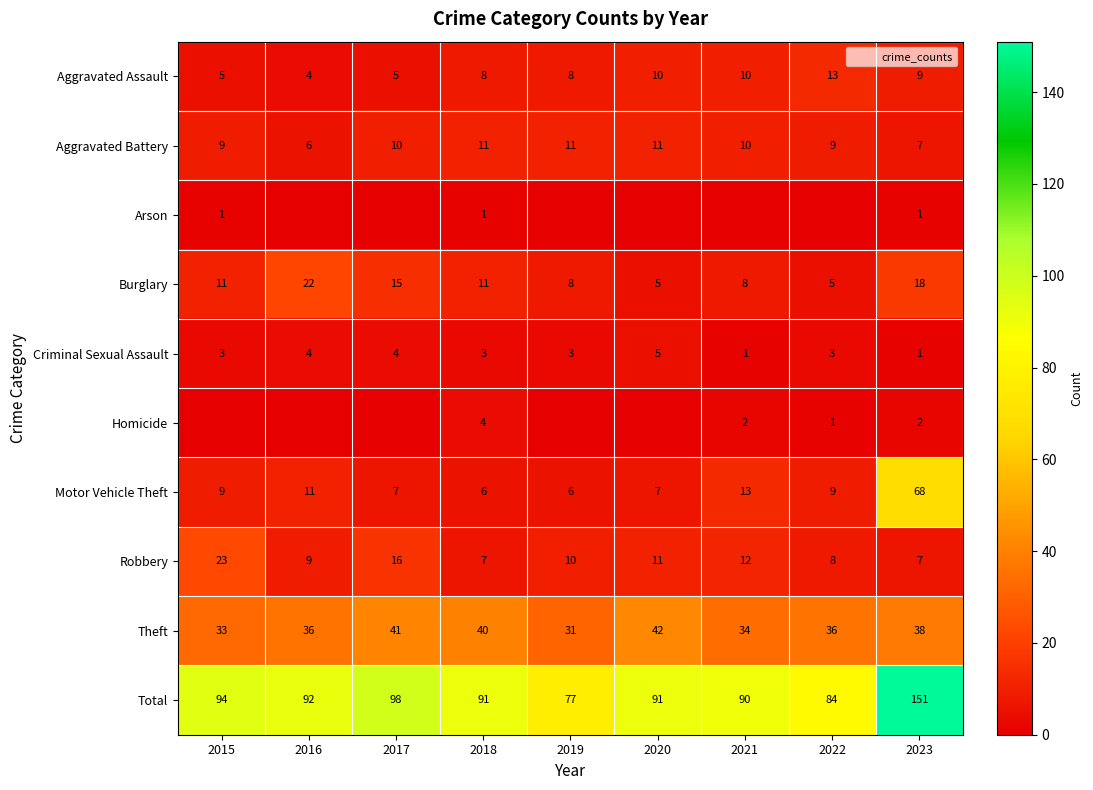

The value of Criminal Sexual Assault at 2015 is 3. True or false?

True